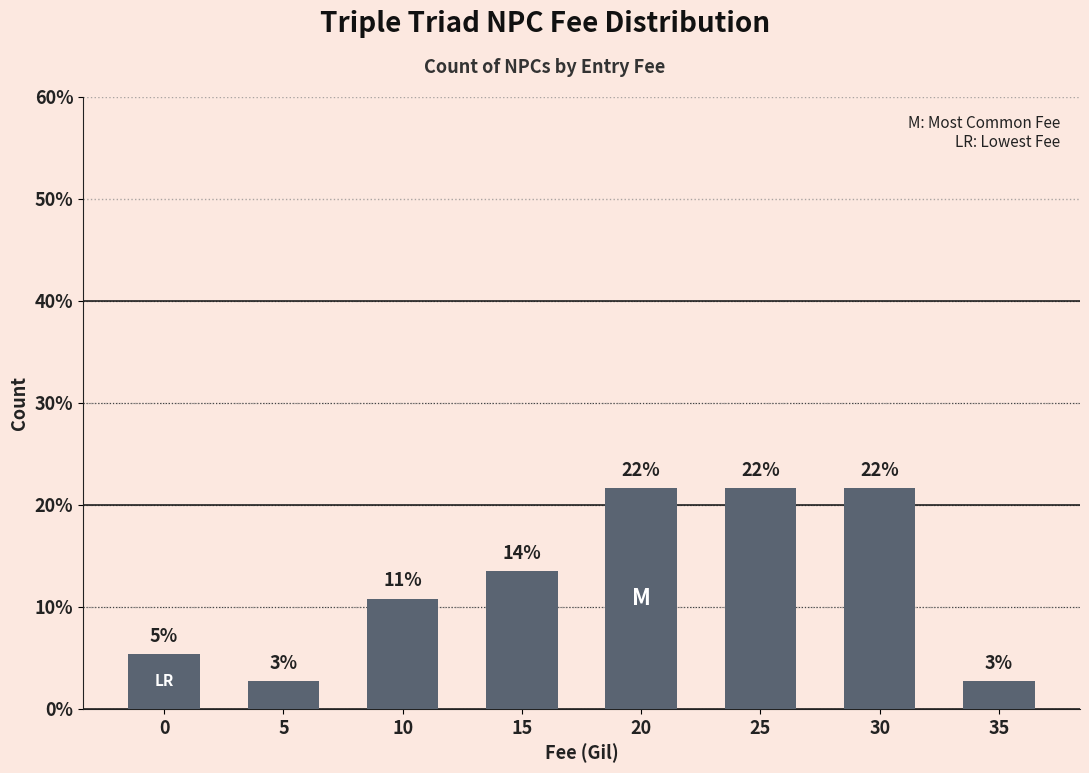

What is the average value?

12.5